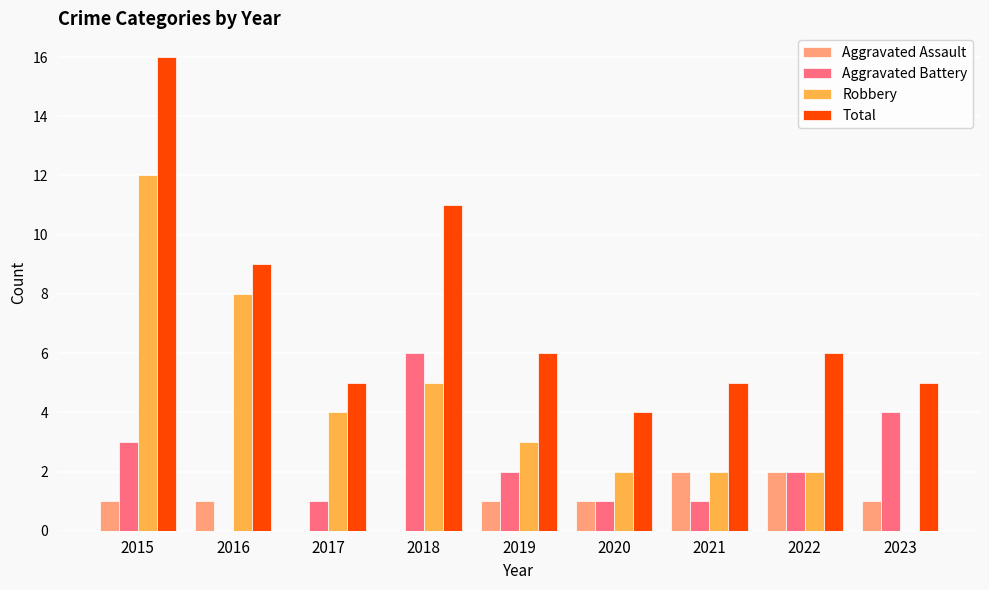

Between 2019 and 2020, which series saw the biggest shift?

Total